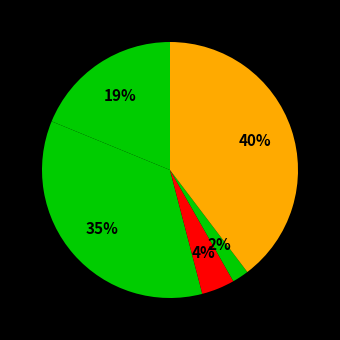

Count the number of slices in the pie.

5